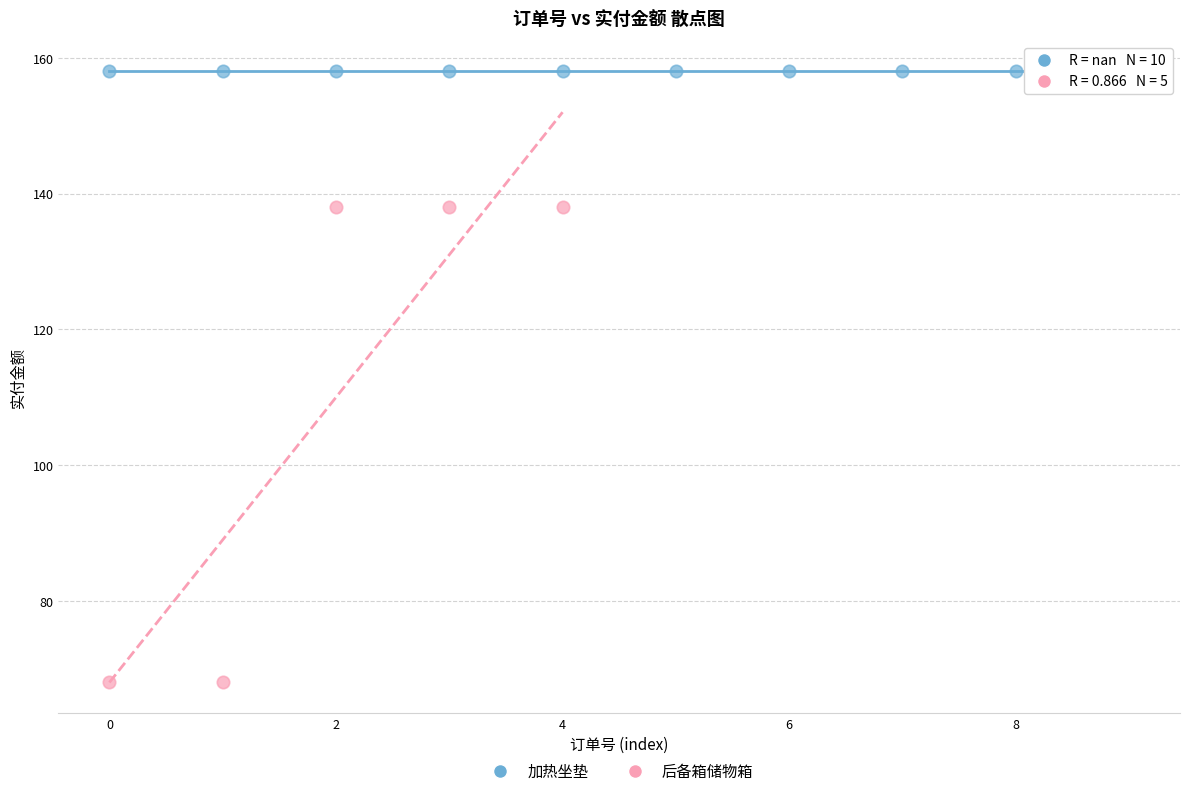

Which series contains the highest Y value?

加热坐垫